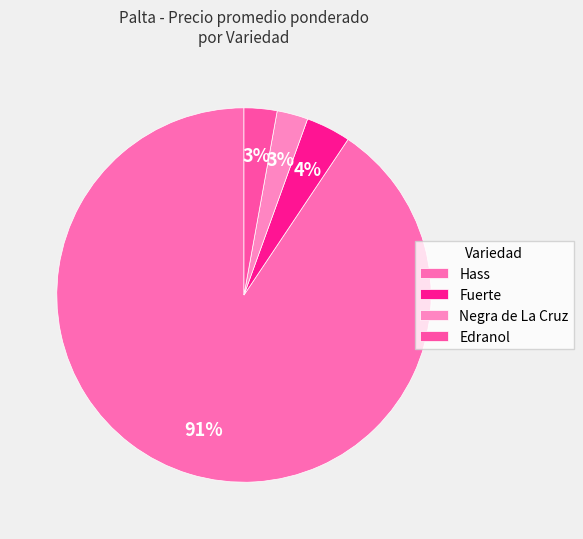

How many slices are in this pie chart?

4